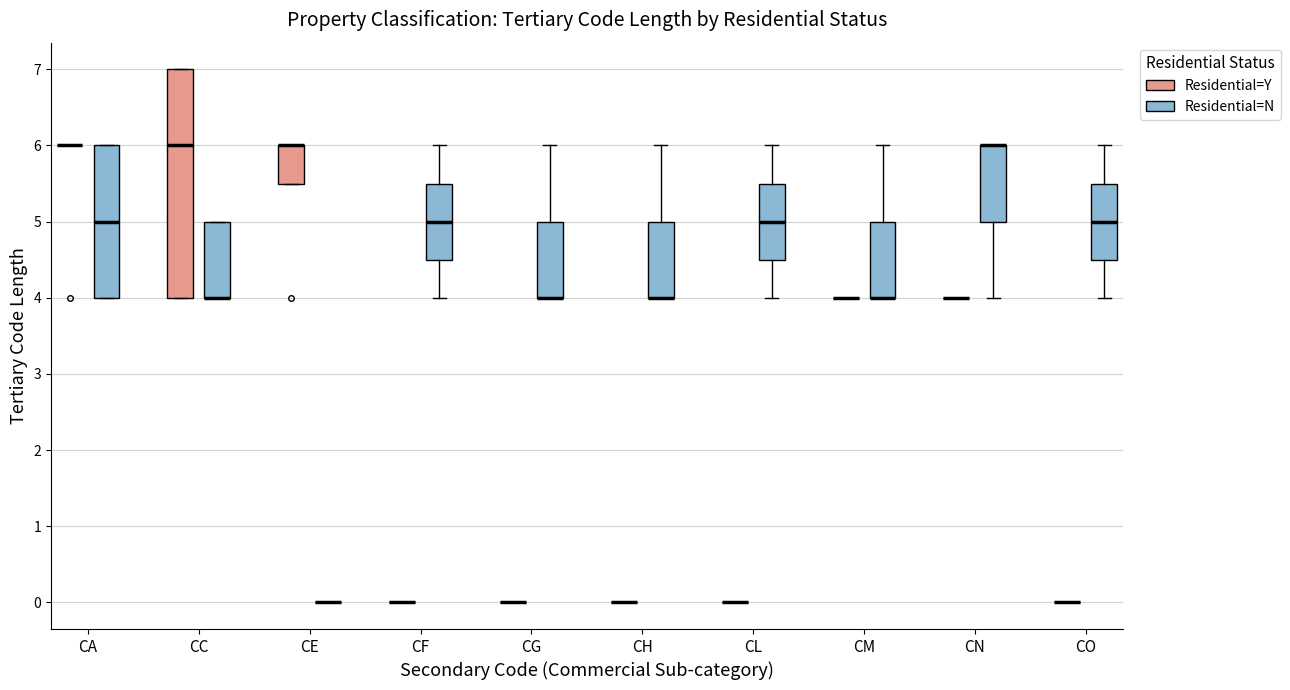

Reading left to right, read every box against the y-axis: the position of its median line, the range the box covers, and the ends of its whiskers. The values are not printed on the chart, so give them approximately, as read against the axis.

CA (Residential=Y): box collapsed to a line at 6.0, whiskers 6.0 to 6.0
CA (Residential=N): median 5.0, box 4.0 to 6.0, whiskers 4.0 to 6.0
CC (Residential=Y): median 6.0, box 4.0 to 7.0, whiskers 4.0 to 7.0
CC (Residential=N): median 4.0 (drawn on the box's lower edge), box 4.0 to 5.0, whiskers 4.0 to 5.0
CE (Residential=Y): median 6.0 (drawn on the box's upper edge), box 5.5 to 6.0, whiskers 5.5 to 6.0
CE (Residential=N): box collapsed to a line at 0.0, whiskers 0.0 to 0.0
CF (Residential=Y): box collapsed to a line at 0.0, whiskers 0.0 to 0.0
CF (Residential=N): median 5.0, box 4.5 to 5.5, whiskers 4.0 to 6.0
CG (Residential=Y): box collapsed to a line at 0.0, whiskers 0.0 to 0.0
CG (Residential=N): median 4.0 (drawn on the box's lower edge), box 4.0 to 5.0, whiskers 4.0 to 6.0
CH (Residential=Y): box collapsed to a line at 0.0, whiskers 0.0 to 0.0
CH (Residential=N): median 4.0 (drawn on the box's lower edge), box 4.0 to 5.0, whiskers 4.0 to 6.0
CL (Residential=Y): box collapsed to a line at 0.0, whiskers 0.0 to 0.0
CL (Residential=N): median 5.0, box 4.5 to 5.5, whiskers 4.0 to 6.0
CM (Residential=Y): box collapsed to a line at 4.0, whiskers 4.0 to 4.0
CM (Residential=N): median 4.0 (drawn on the box's lower edge), box 4.0 to 5.0, whiskers 4.0 to 6.0
CN (Residential=Y): box collapsed to a line at 4.0, whiskers 4.0 to 4.0
CN (Residential=N): median 6.0 (drawn on the box's upper edge), box 5.0 to 6.0, whiskers 4.0 to 6.0
CO (Residential=Y): box collapsed to a line at 0.0, whiskers 0.0 to 0.0
CO (Residential=N): median 5.0, box 4.5 to 5.5, whiskers 4.0 to 6.0